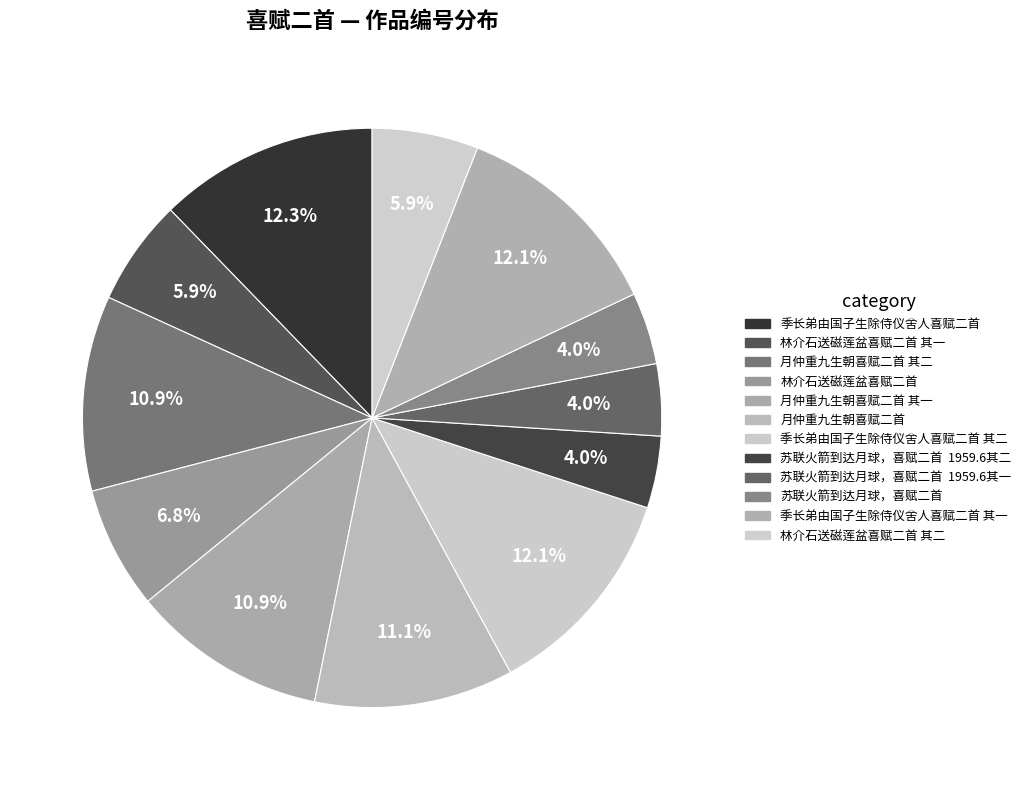

Rank the categories by value from highest to lowest.

季长弟由国子生除侍仪舍人喜赋二首, 季长弟由国子生除侍仪舍人喜赋二首 其二, 季长弟由国子生除侍仪舍人喜赋二首 其一, 月仲重九生朝喜赋二首, 月仲重九生朝喜赋二首 其二, 月仲重九生朝喜赋二首 其一, 林介石送磁莲盆喜赋二首, 林介石送磁莲盆喜赋二首 其二, 林介石送磁莲盆喜赋二首 其一, 苏联火箭到达月球，喜赋二首, 苏联火箭到达月球，喜赋二首  1959.6其二, 苏联火箭到达月球，喜赋二首  1959.6其一